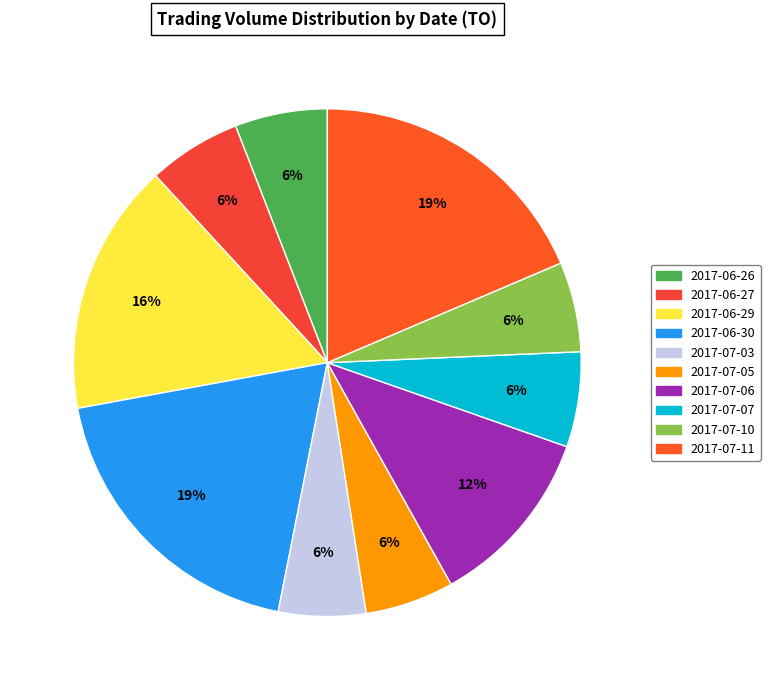

The 2017-06-30 slice represents 19% of the pie. True or false?

True